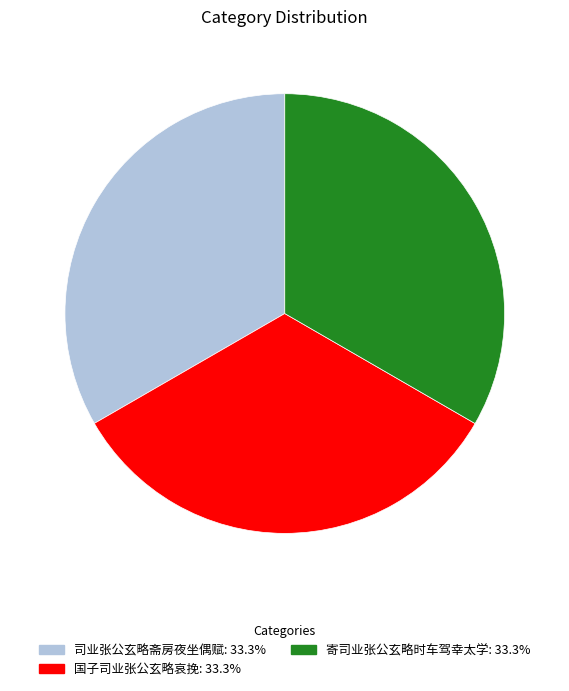

Is the sum of 司业张公玄略斋房夜坐偶赋 and 国子司业张公玄略哀挽 greater than half?

Yes